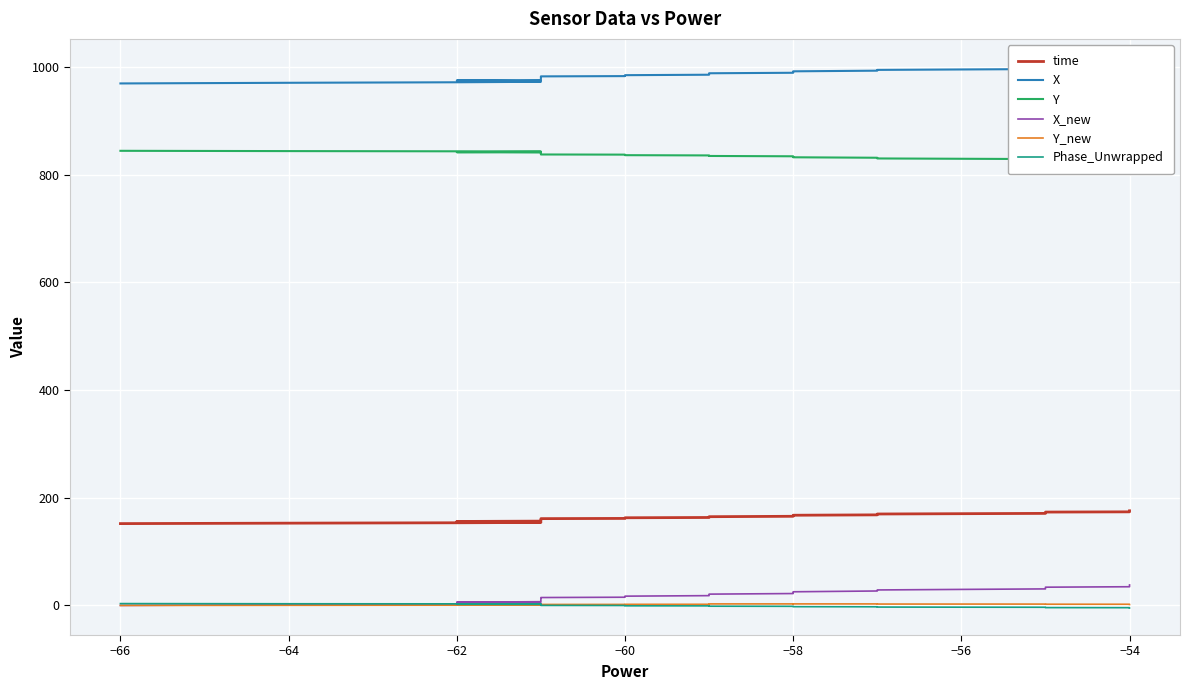

True or false: X has more than 1 points higher than both neighbors.

False